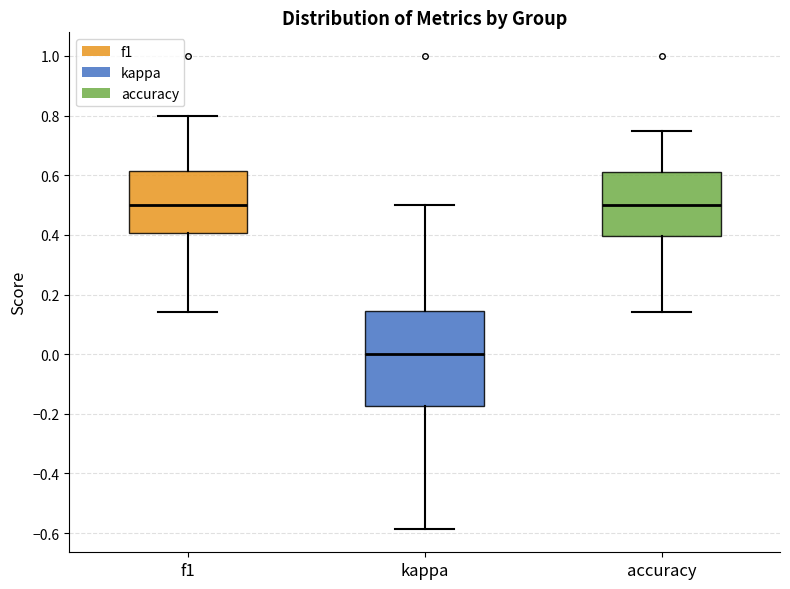

Comparing the boxes themselves (not the whiskers), which one is the tallest?

kappa